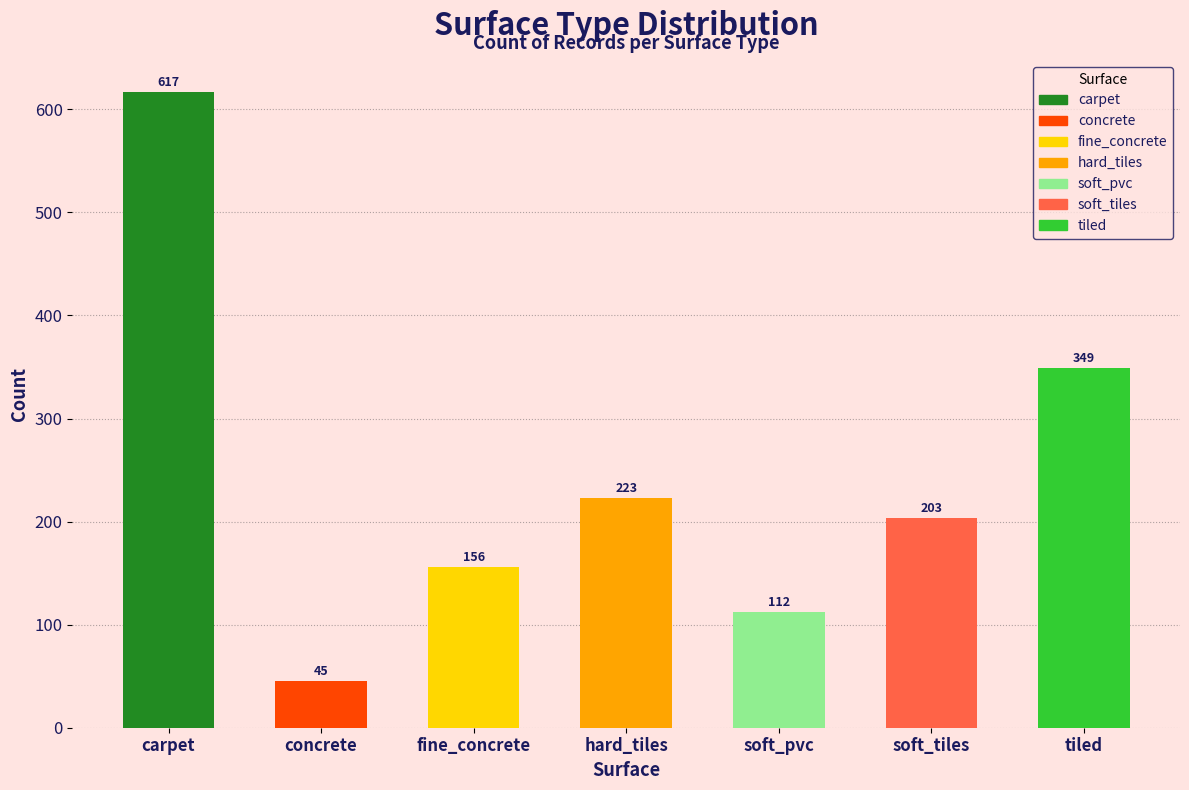

What is the difference between the second highest and second lowest values?

237